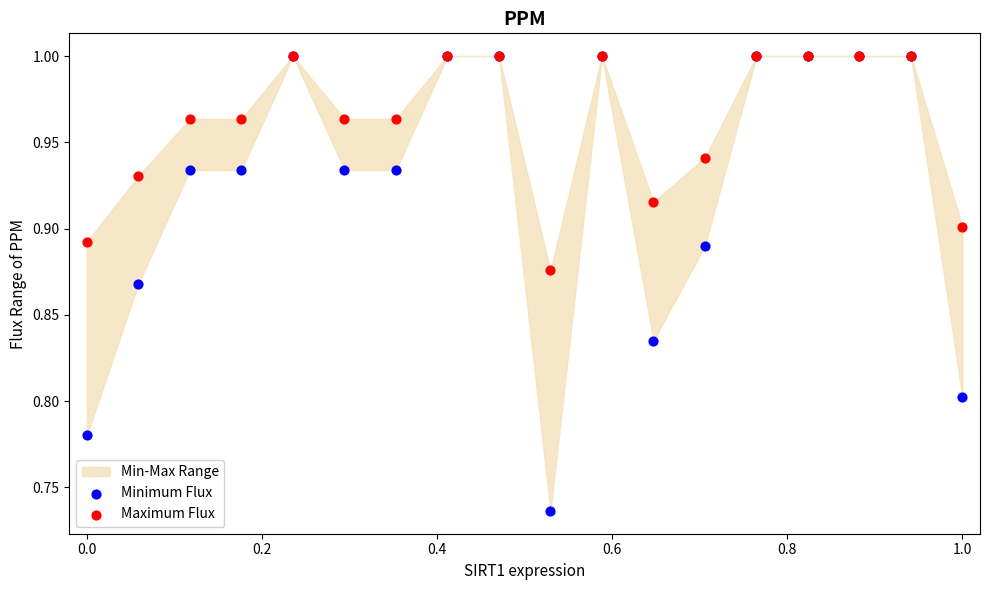

Which series has the widest spread of Y values?

Minimum Flux